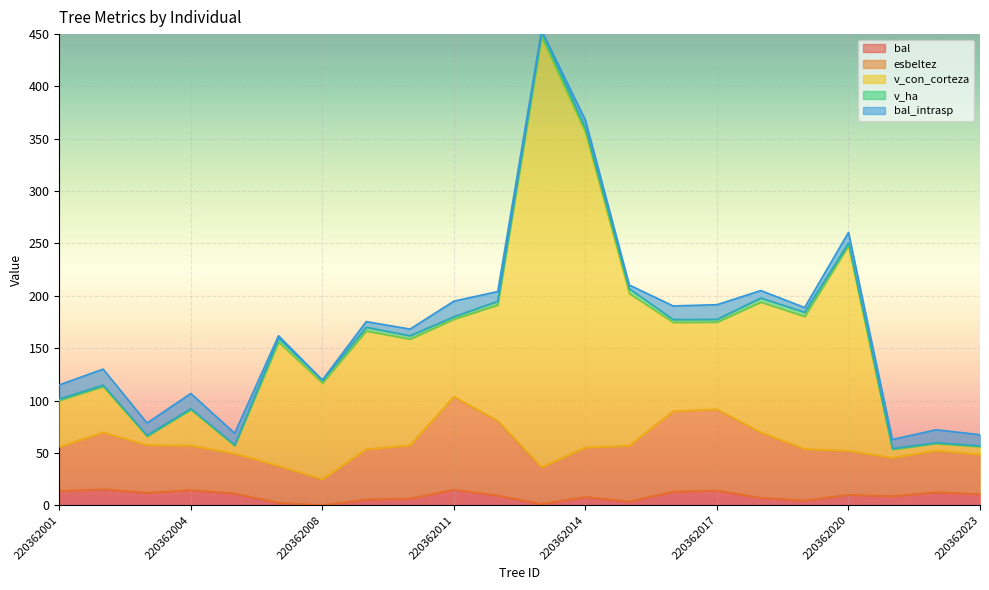

Is it true that v_con_corteza equals 7.7 at 220362021?

True